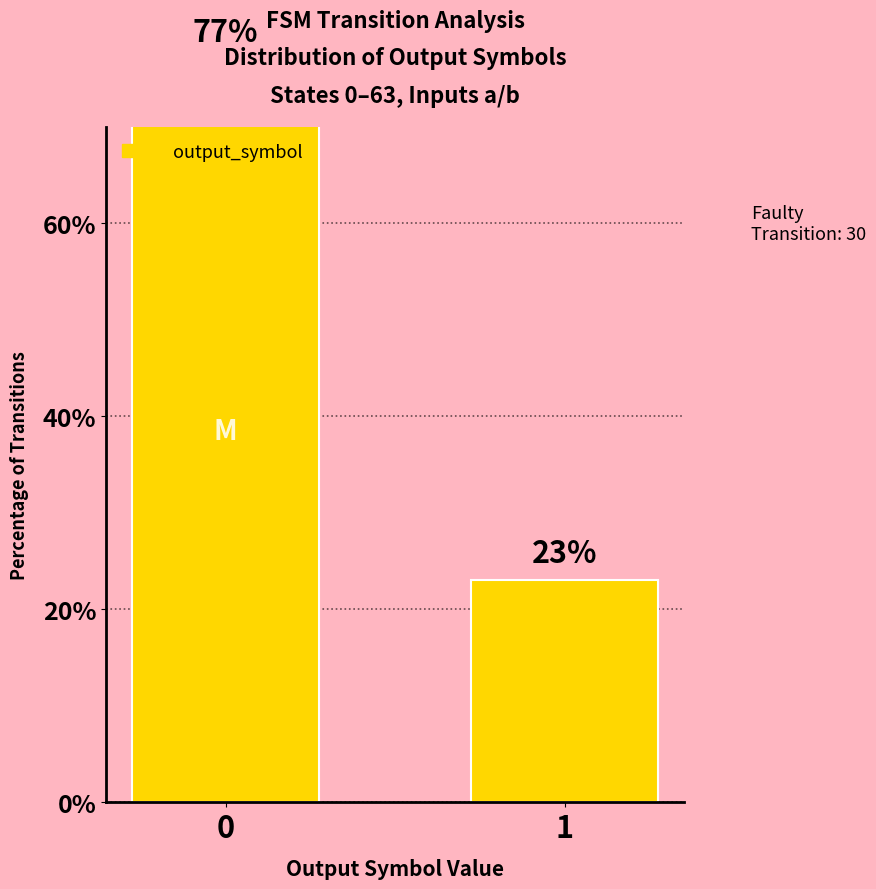

Reading left to right, list all the values displayed in this chart.

77	23